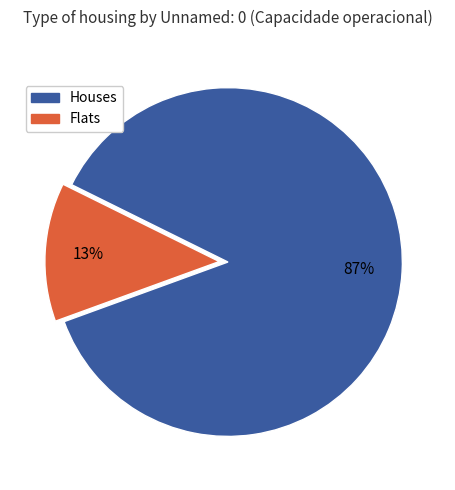

Is there any slice that represents more than half of the pie?

Yes